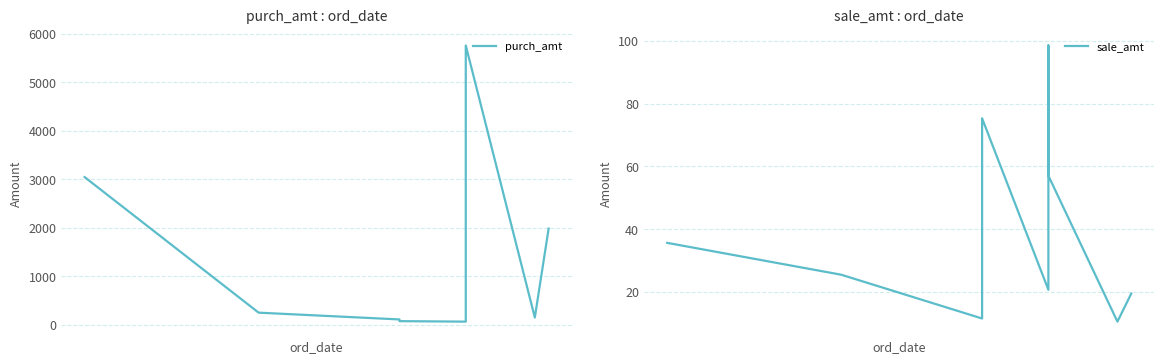

True or false: sale_amt and purch_amt cross at least once.

False